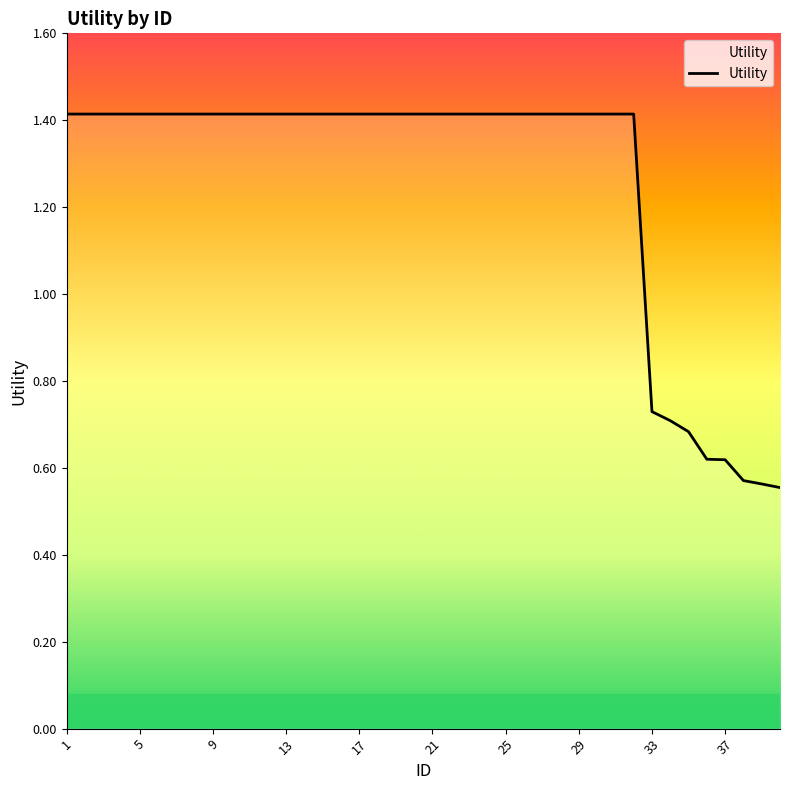

What is the greatest value displayed?

1.4